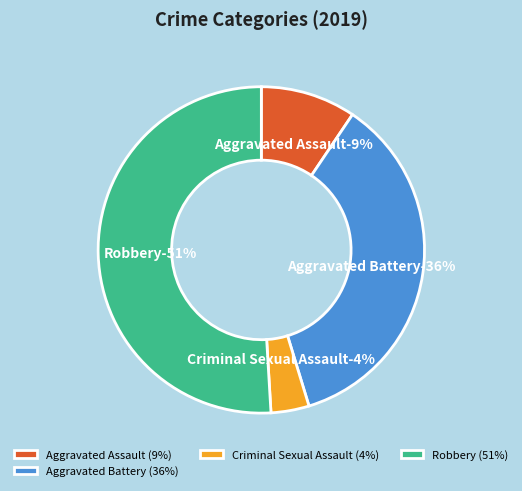

Which slice is the largest?

Robbery